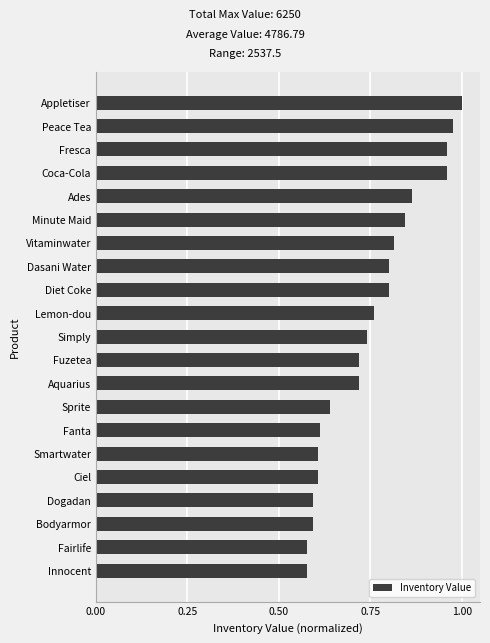

What is the change in value from Lemon-dou to Minute Maid?

+0.1